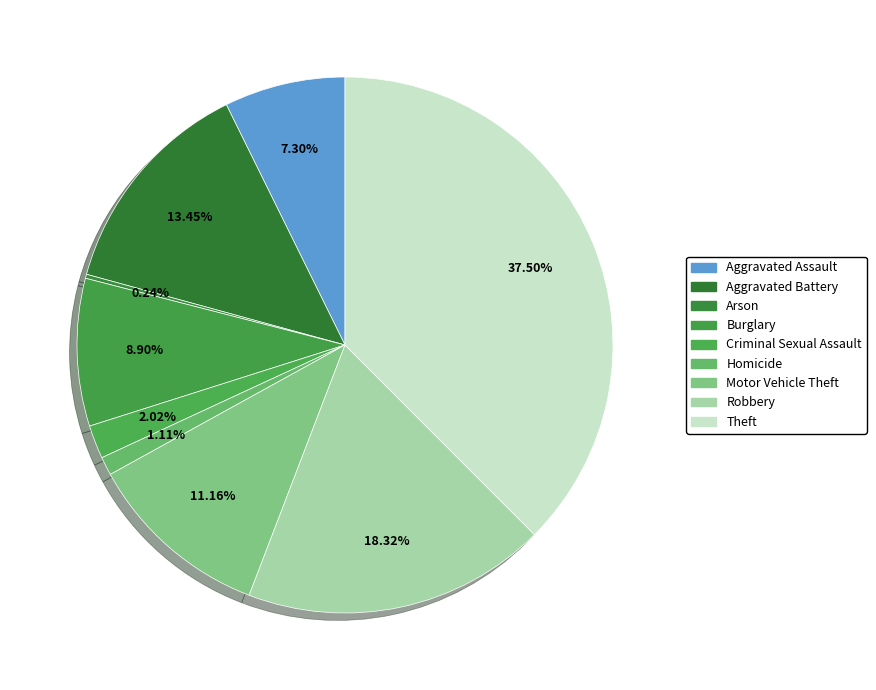

How many slices are in this pie chart?

9